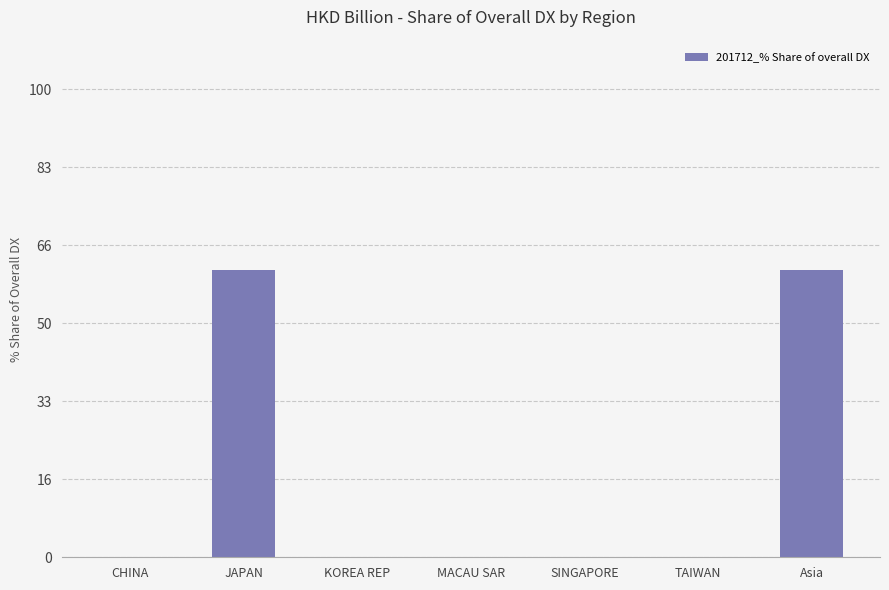

Which has a higher value, Asia or TAIWAN?

Asia